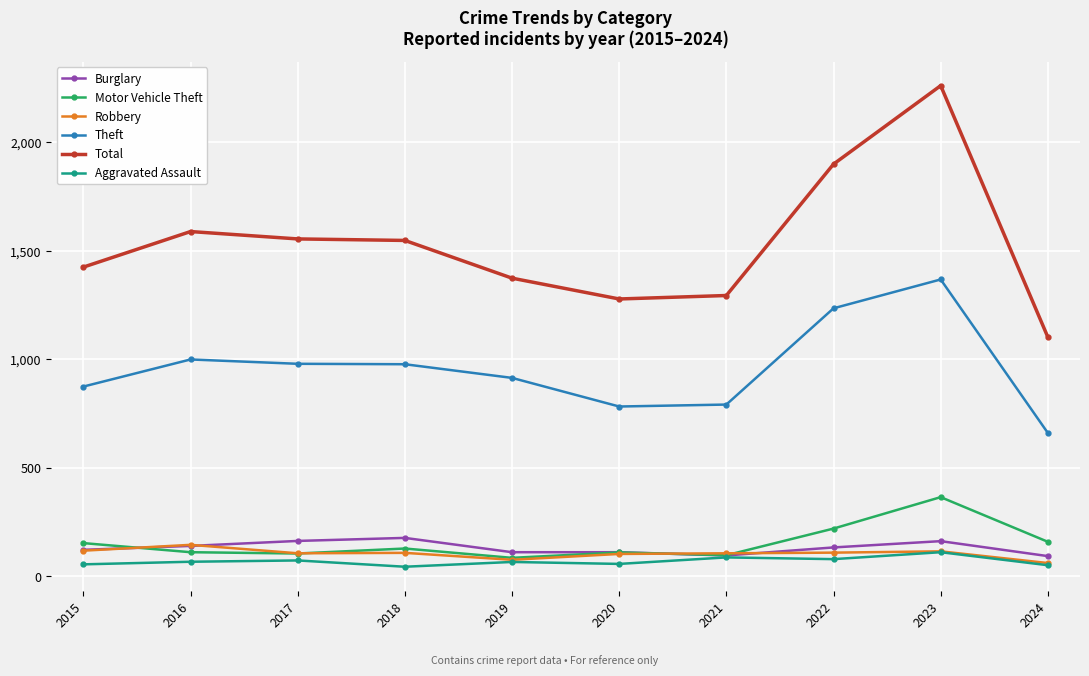

Which series changed the most between 2015 and 2023?

Total